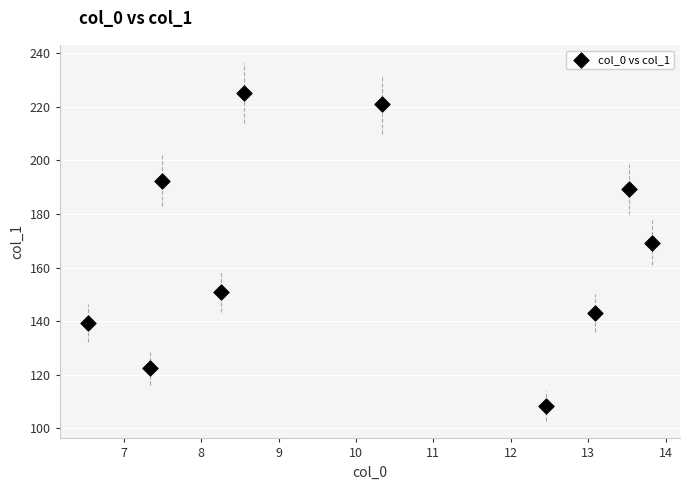

What Y value in the scatter plot is closest to 166?

169.3